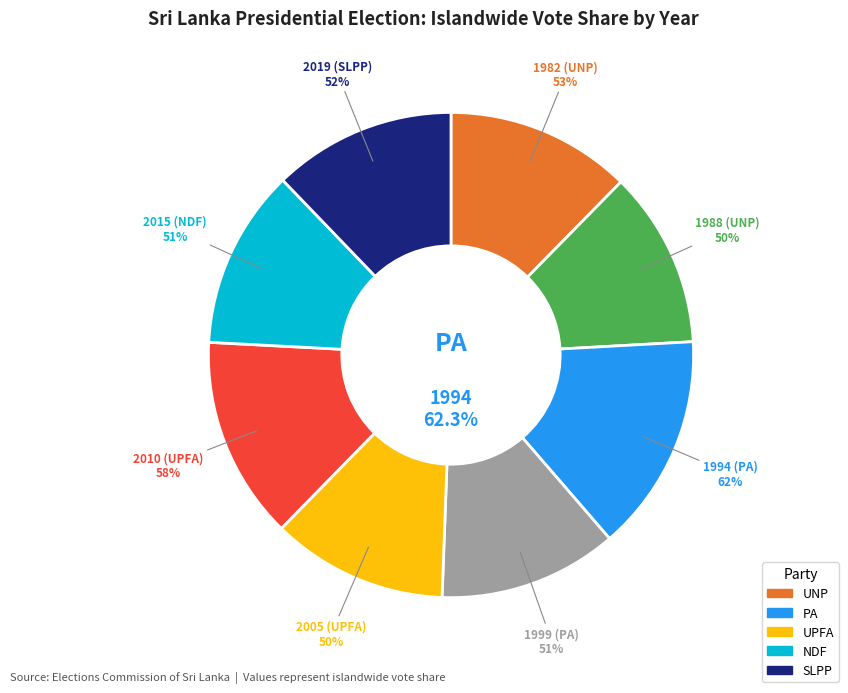

To the nearest percent, what is the average slice percentage?

12%